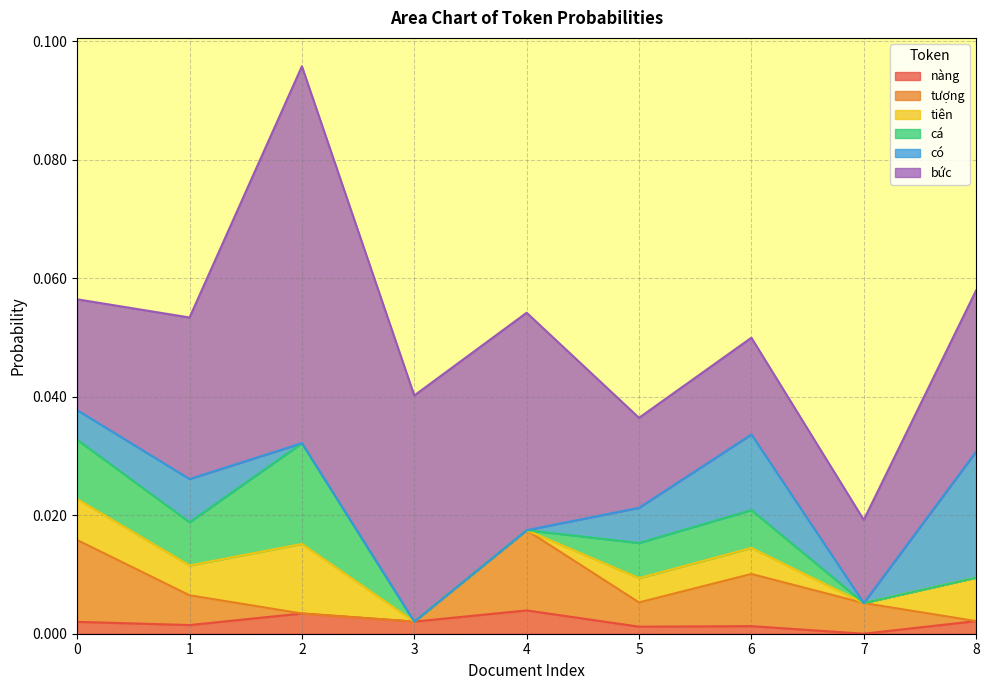

Where is tiên nearest to the value 0?

3